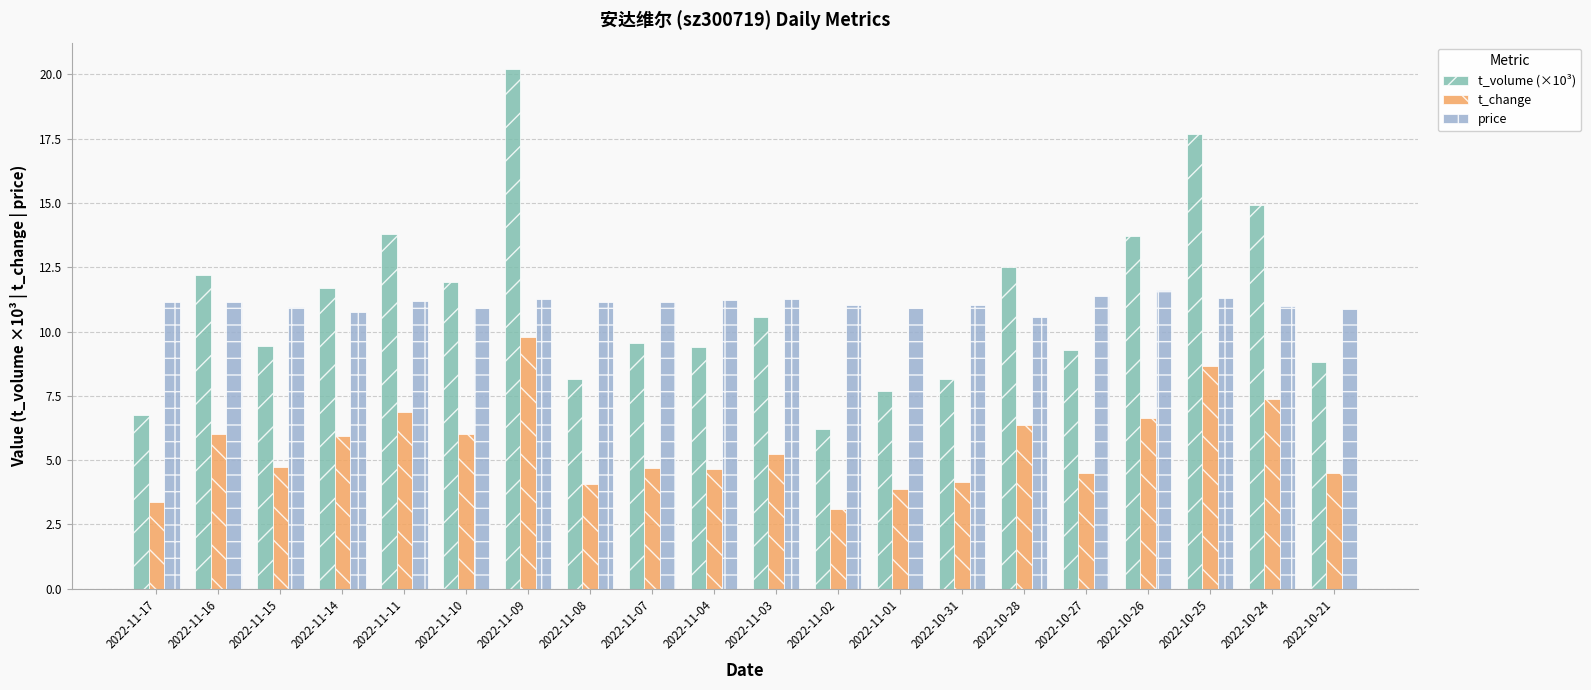

Rank the series by their maximum value, from highest to lowest.

t_volume (×10³), price, t_change